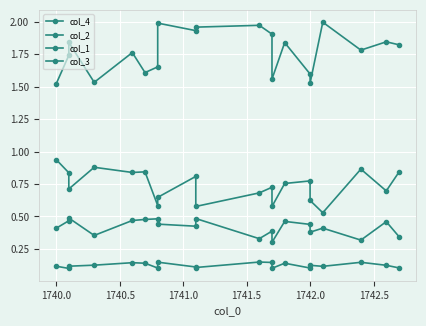

True or false: col_1 and col_2 cross at least once.

False